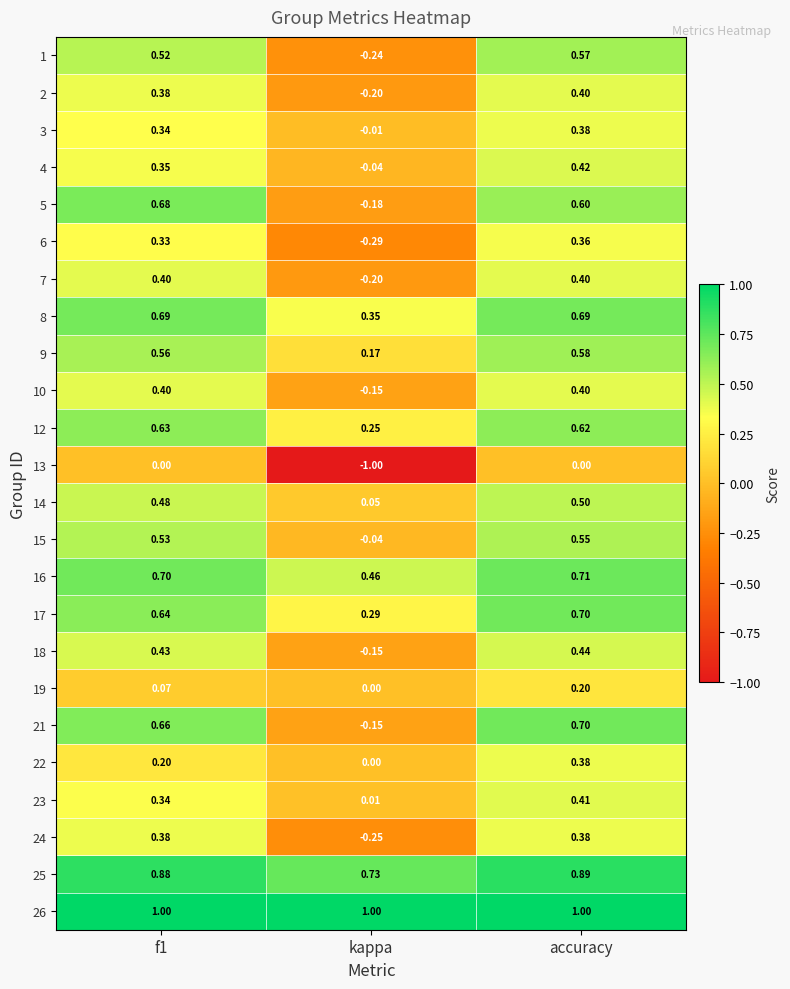

At which label is 2 closest to 0?

kappa